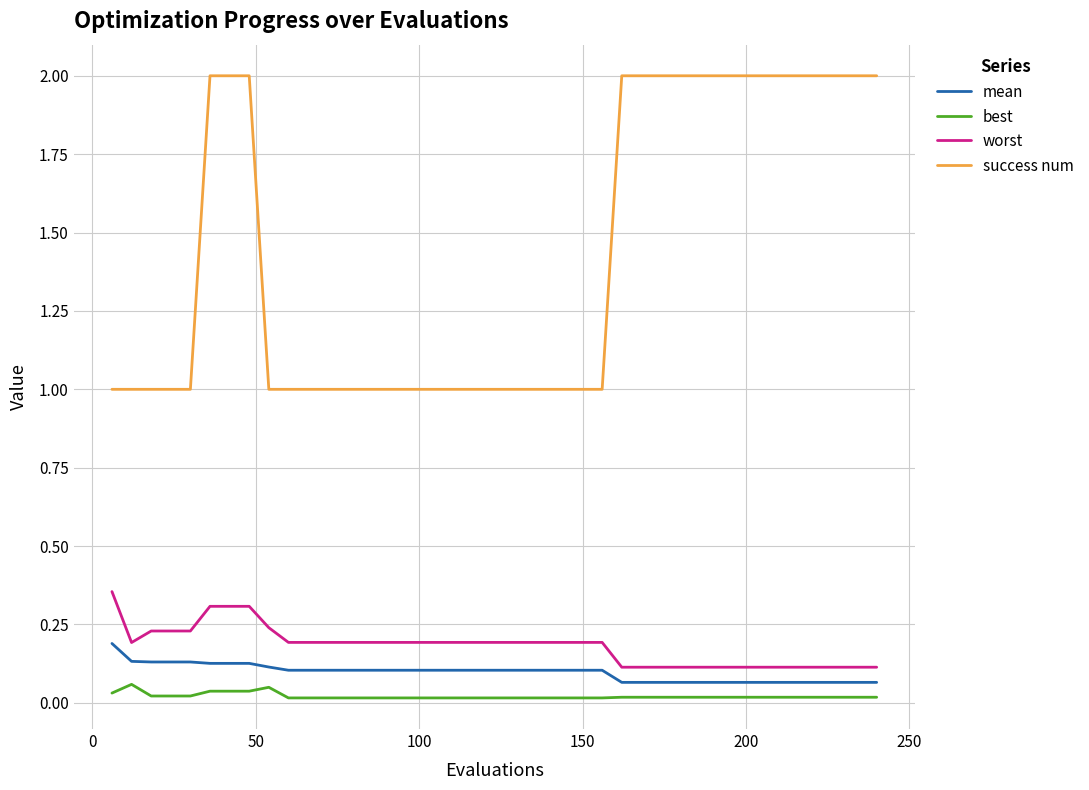

Which series has the widest spread of values?

success num